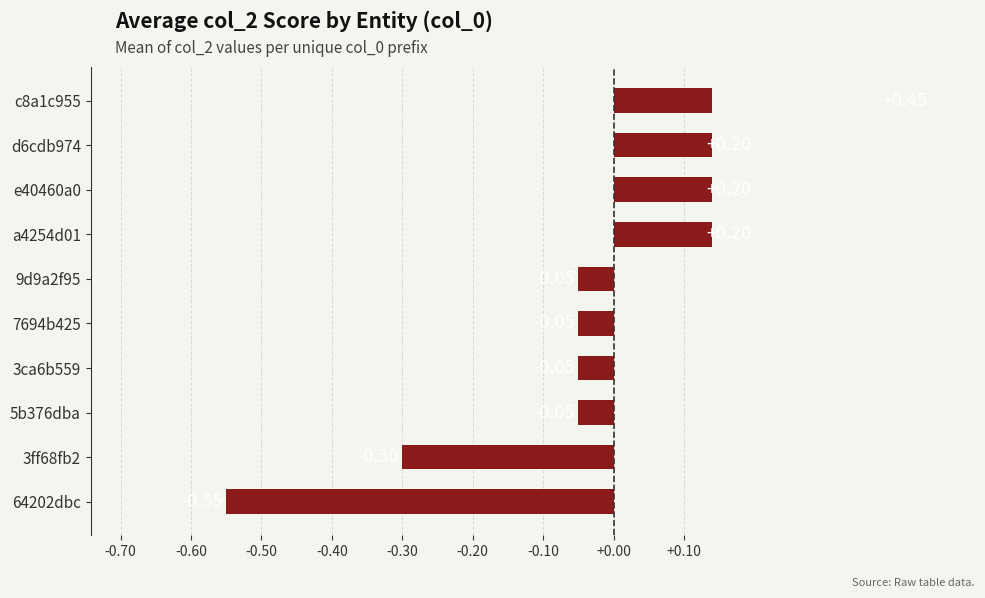

Are the bars grouped side by side (vs. stacked)?

No